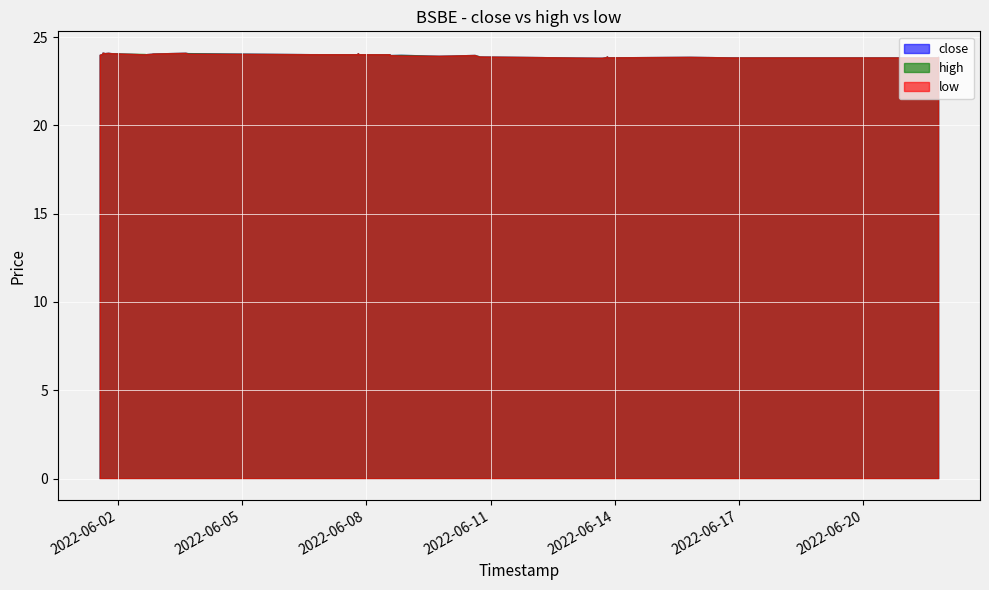

How many values in the low series are below 24?

18